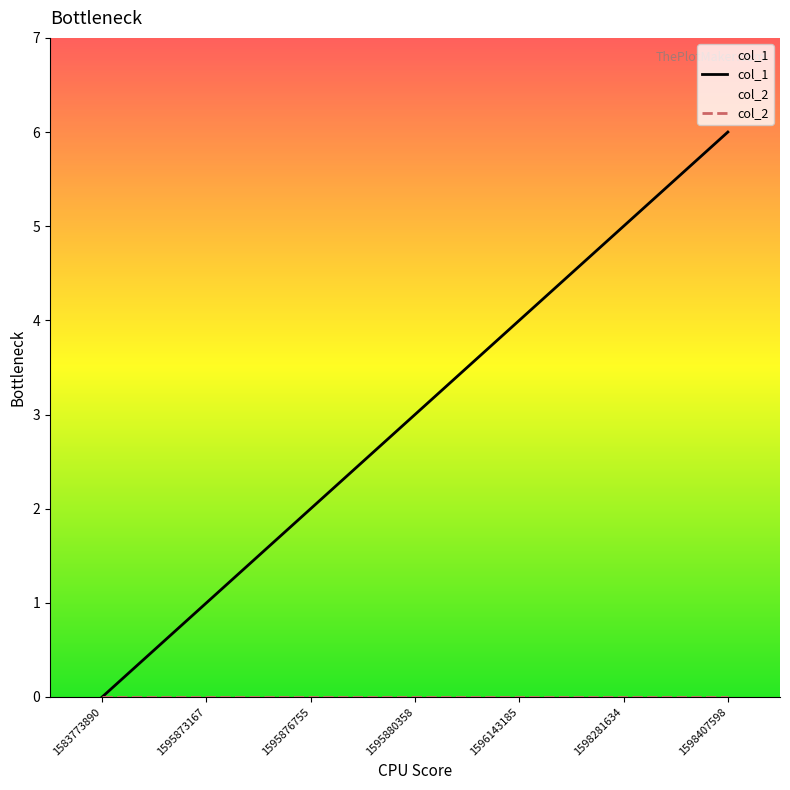

True or false: col_1 has more than 2 interior local peaks.

False